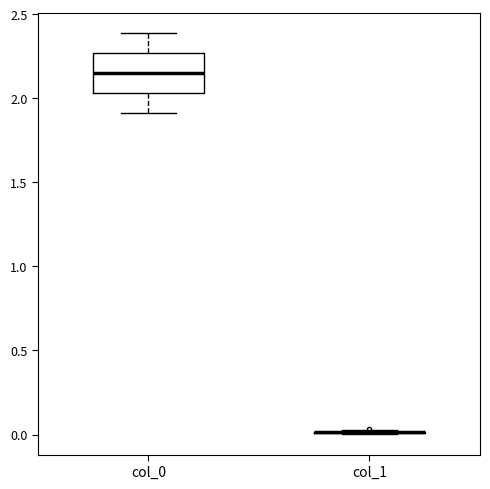

Comparing the boxes themselves (not the whiskers), which one is the tallest?

col_0